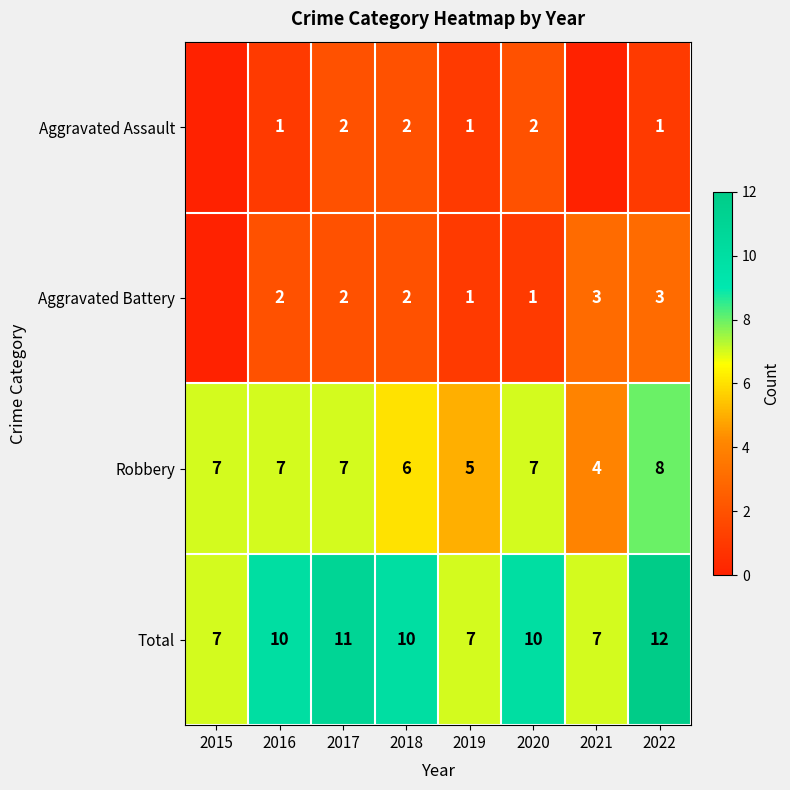

At which label is Robbery closest to 6?

2018